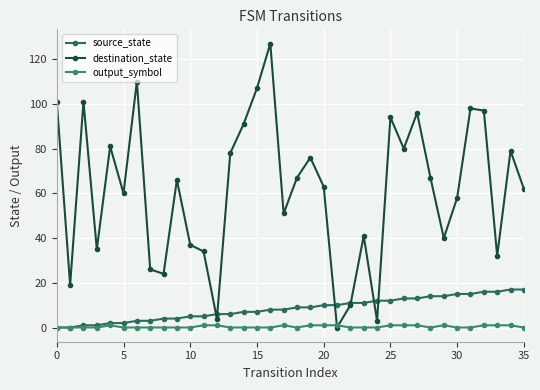

How many lines are shown in the chart?

3